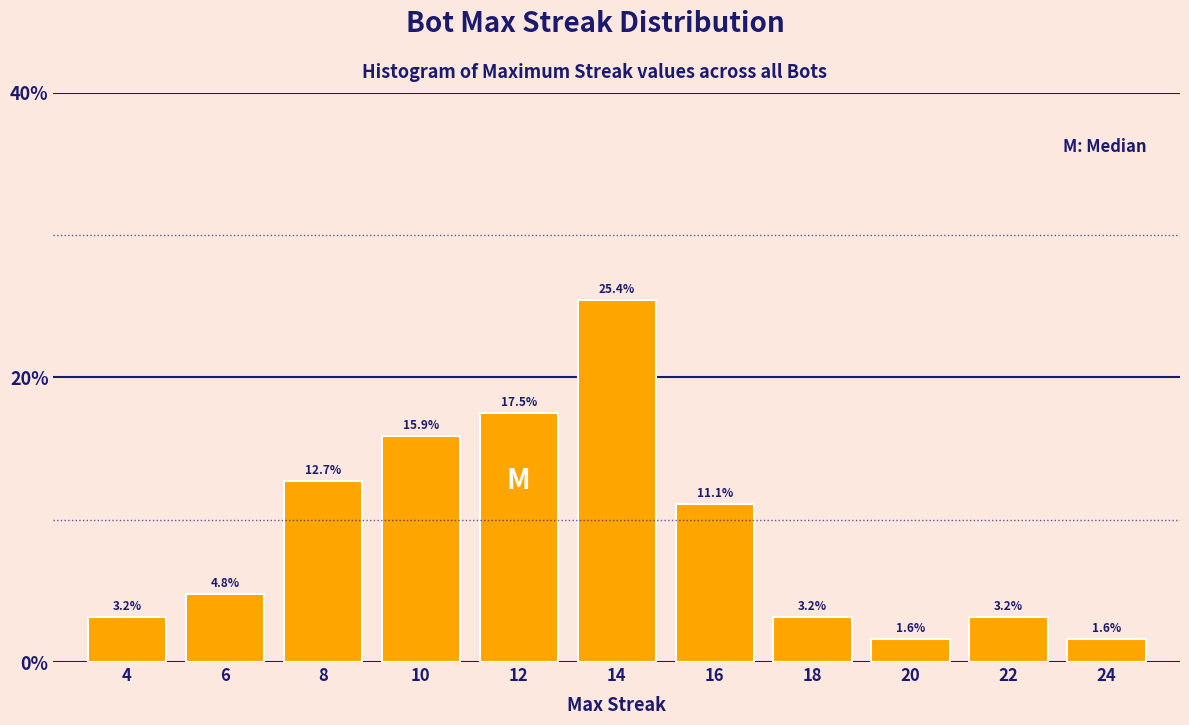

Reading right to left, extract all data points from this chart.

24=1.6	22=3.2	20=1.6	18=3.2	16=11.1	14=25.4	12=17.5	10=15.9	8=12.7	6=4.8	4=3.2